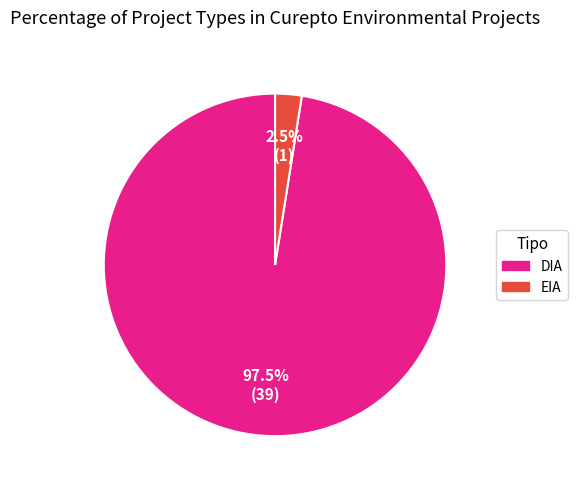

Is there a majority slice in this chart?

Yes